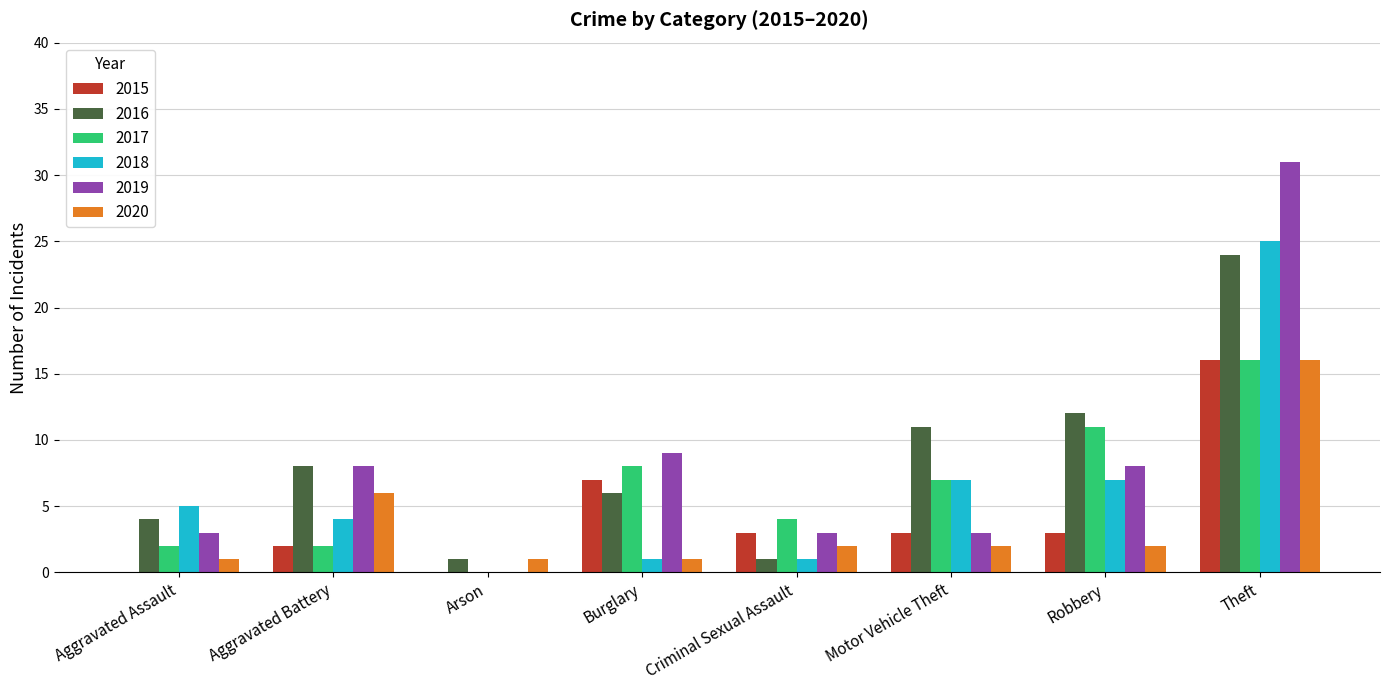

Reading left to right, extract all data points from this chart.

2015: Aggravated Assault=0	Aggravated Battery=2	Arson=0	Burglary=7	Criminal Sexual Assault=3	Motor Vehicle Theft=3	Robbery=3	Theft=16
2016: Aggravated Assault=4	Aggravated Battery=8	Arson=1	Burglary=6	Criminal Sexual Assault=1	Motor Vehicle Theft=11	Robbery=12	Theft=24
2017: Aggravated Assault=2	Aggravated Battery=2	Arson=0	Burglary=8	Criminal Sexual Assault=4	Motor Vehicle Theft=7	Robbery=11	Theft=16
2018: Aggravated Assault=5	Aggravated Battery=4	Arson=0	Burglary=1	Criminal Sexual Assault=1	Motor Vehicle Theft=7	Robbery=7	Theft=25
2019: Aggravated Assault=3	Aggravated Battery=8	Arson=0	Burglary=9	Criminal Sexual Assault=3	Motor Vehicle Theft=3	Robbery=8	Theft=31
2020: Aggravated Assault=1	Aggravated Battery=6	Arson=1	Burglary=1	Criminal Sexual Assault=2	Motor Vehicle Theft=2	Robbery=2	Theft=16